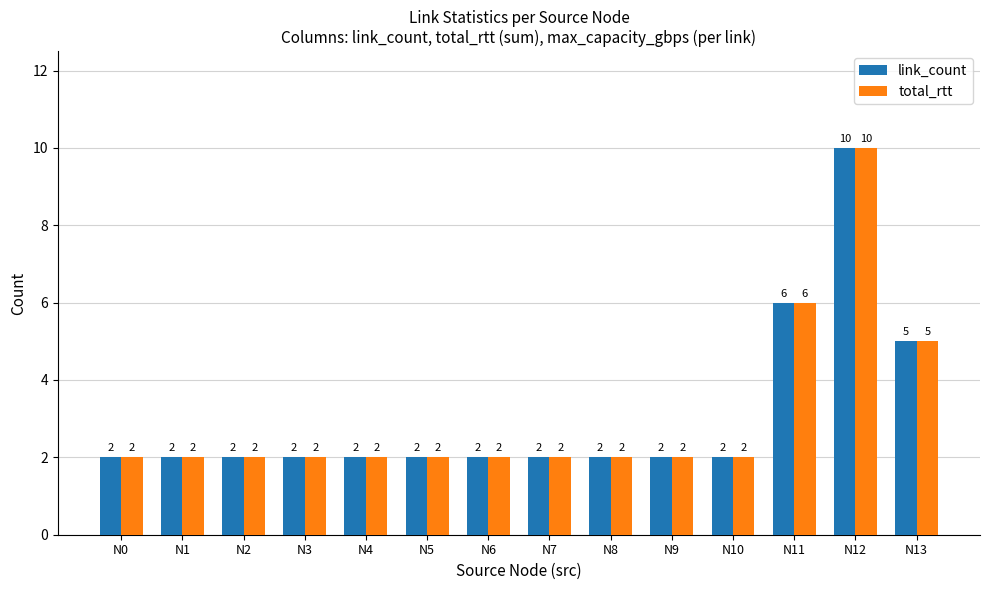

Count the number of categories in the chart.

14